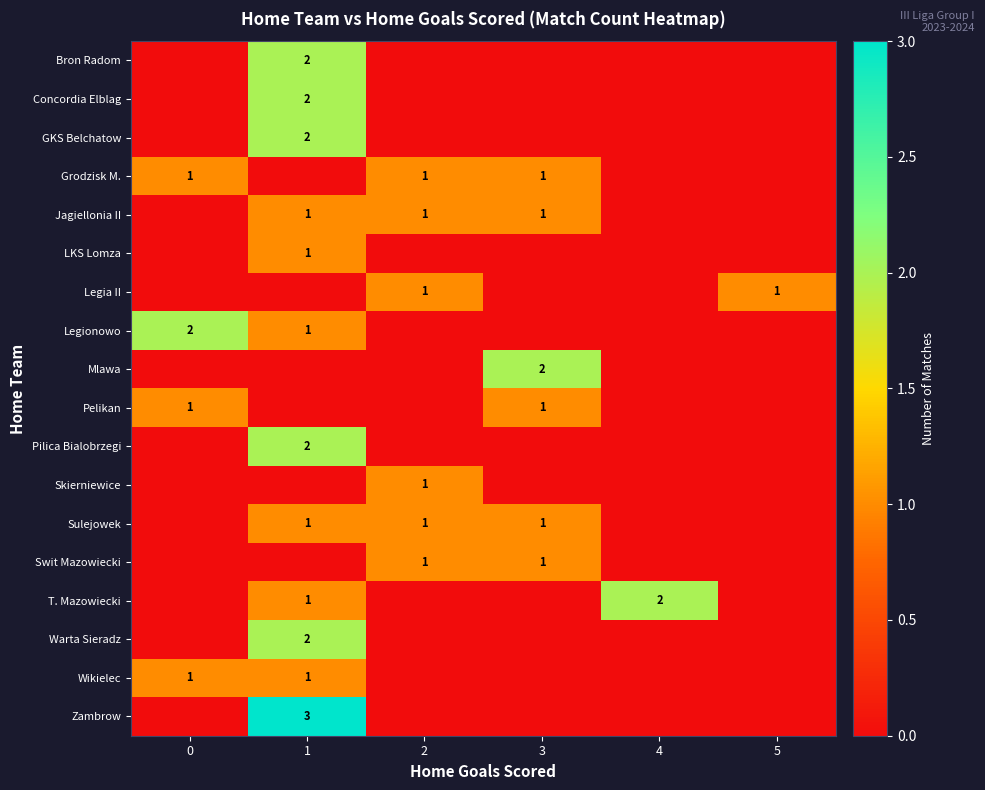

What is the difference between the highest and lowest values at 2?

1